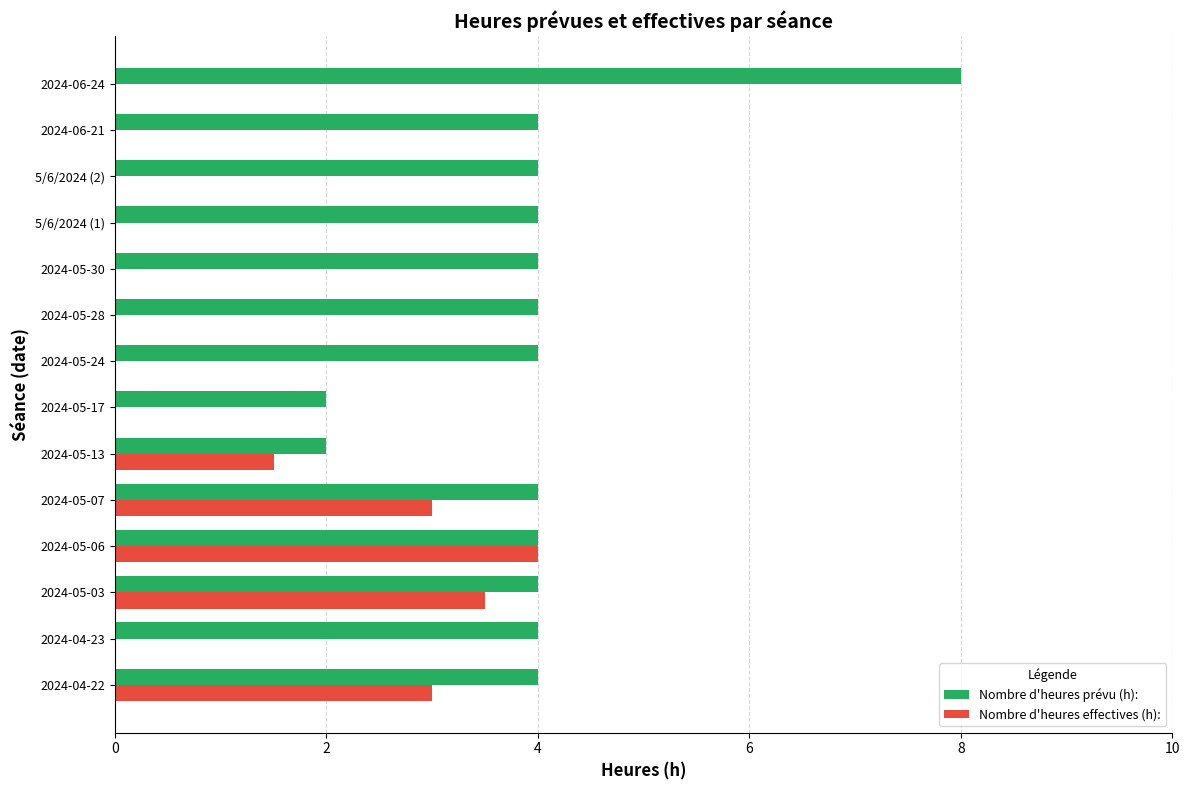

What are all the series names shown in the legend?

Nombre d'heures prévu (h):, Nombre d'heures effectives (h):